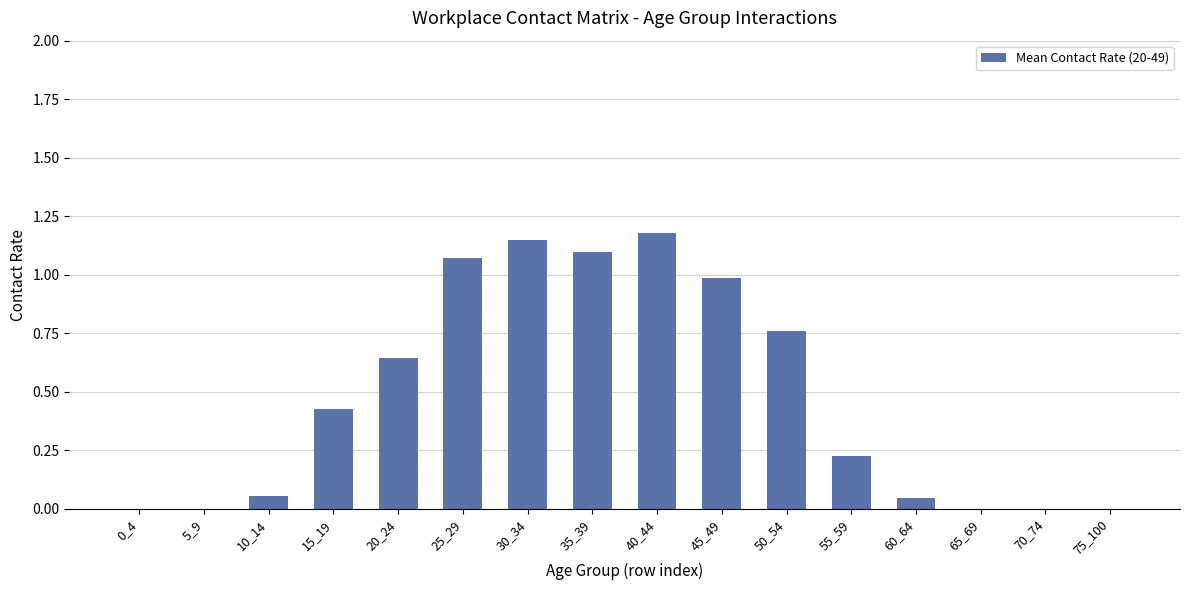

Which has a higher value, 65_69 or 10_14?

10_14